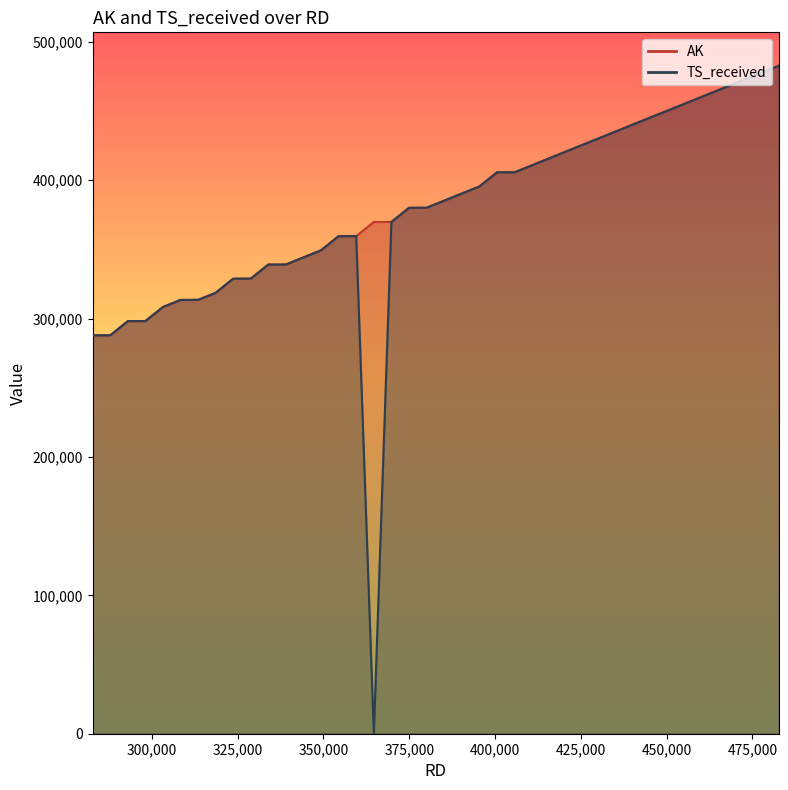

Reading left to right, extract all data points from this chart.

AK: 282768=287892	287905=287951	293005=298141	298154=298260	303237=308346	308347=313481	313502=313573	318577=318608	323693=328838	328859=328911	333935=339060	339077=339104	344158=344204	349286=349309	354410=359539	359559=359613	364691=369801	369813=369835	374963=380085	380104=380132	385196=385241	390327=390389	395464=395488	400591=405740	405752=405776	410847=410871	415967=415990	421099=421177	426246=426332	431374=431397	436483=436525	441648=441735	446755=446814	451853=451876	456988=457036	462096=462150	467205=467257	472313=472342	477443=477467	482682=482740
TS_received: 282768=287884	287905=287948	293005=298133	298154=298257	303237=308344	308347=313467	313502=313570	318577=318599	323693=328822	328859=328905	333935=339044	339077=339101	344158=344202	349286=349306	354410=359531	359559=359610	364691=0	369813=369833	374963=380077	380104=380129	385196=385237	390327=390373	395464=395485	400591=405729	405752=405773	410847=410868	415967=415987	421099=421174	426246=426329	431374=431394	436483=436522	441648=441732	446755=446809	451853=451873	456988=457030	462096=462145	467205=467254	472313=472339	477443=477465	482682=482737